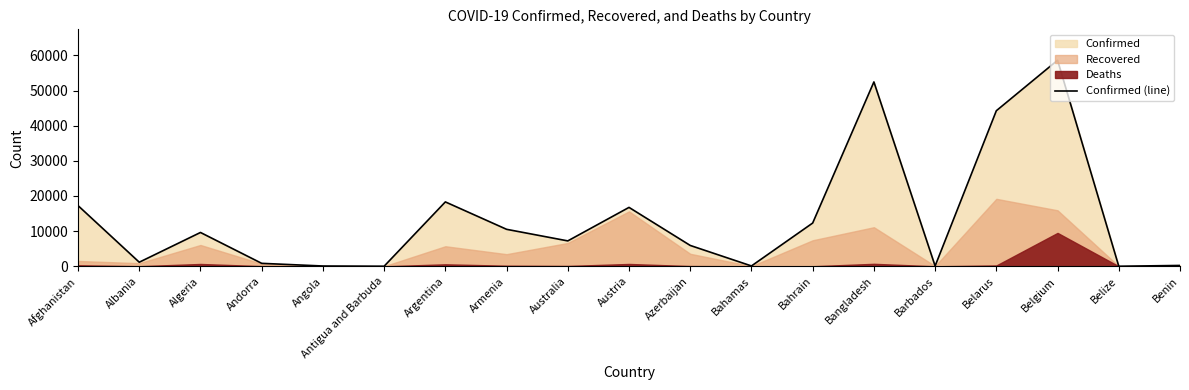

Reading left to right, list all the values displayed in this chart.

Afghanistan=17267	Albania=1164	Algeria=9626	Andorra=844	Angola=86	Antigua and Barbuda=26	Argentina=18319	Armenia=10524	Australia=7229	Austria=16759	Azerbaijan=5935	Bahamas=102	Bahrain=12311	Bangladesh=52445	Barbados=92	Belarus=44255	Belgium=58615	Belize=18	Benin=244